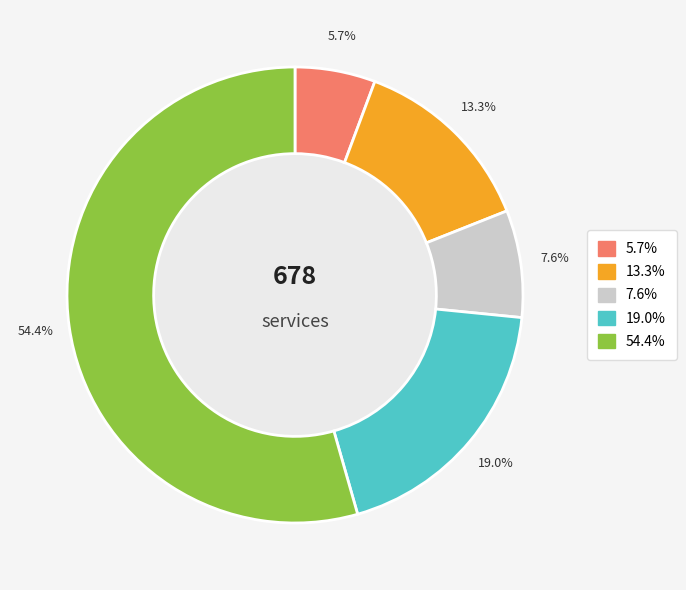

Is there a majority slice in this chart?

Yes